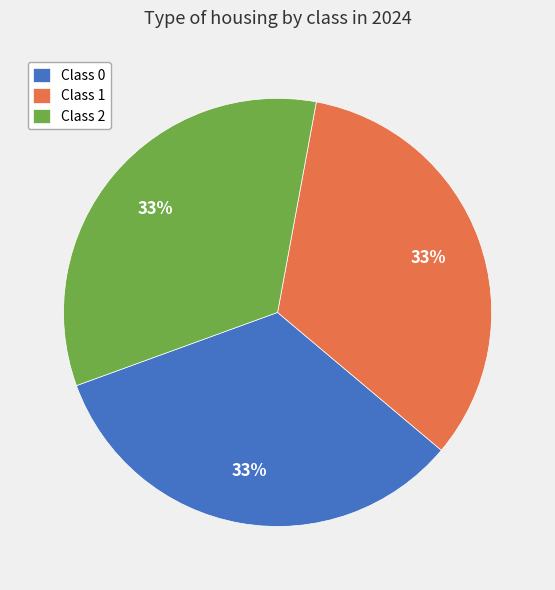

What percentage is the Class 0 slice, to the nearest percent?

33%